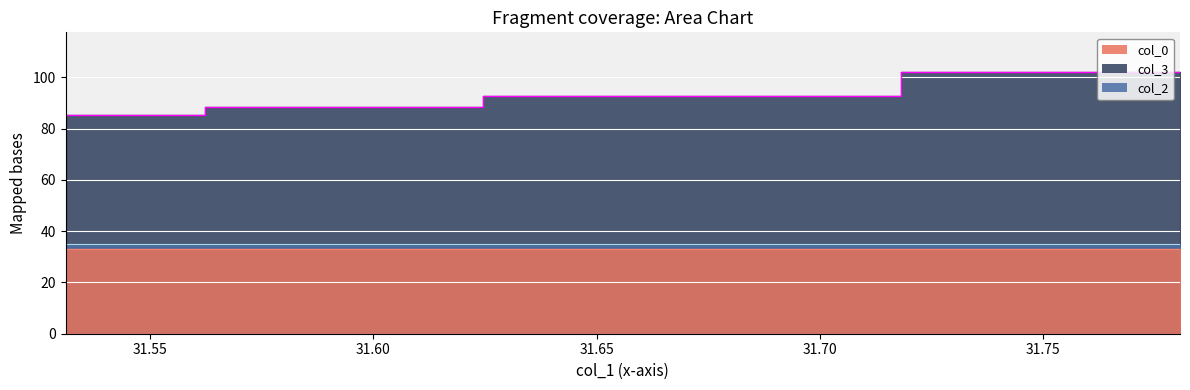

What is the maximum value shown in the chart?

102.3